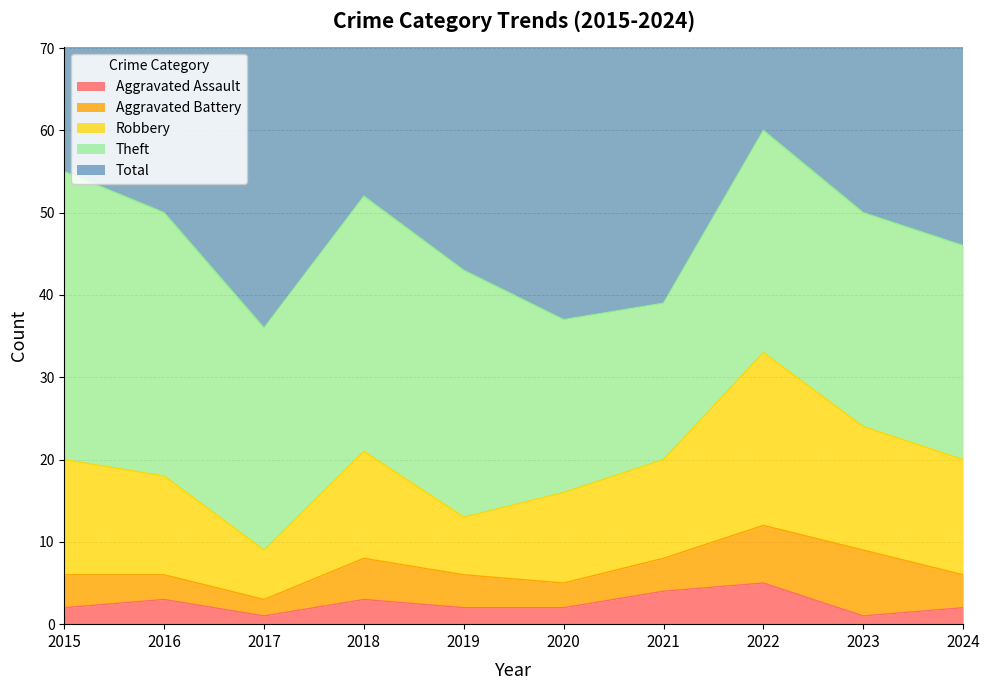

What is the total value across all series at 2016?

100